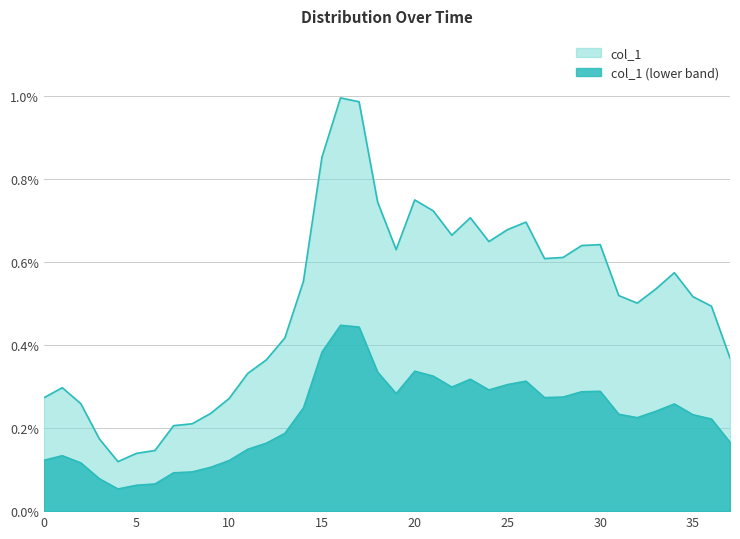

Where is the first local maximum?

1